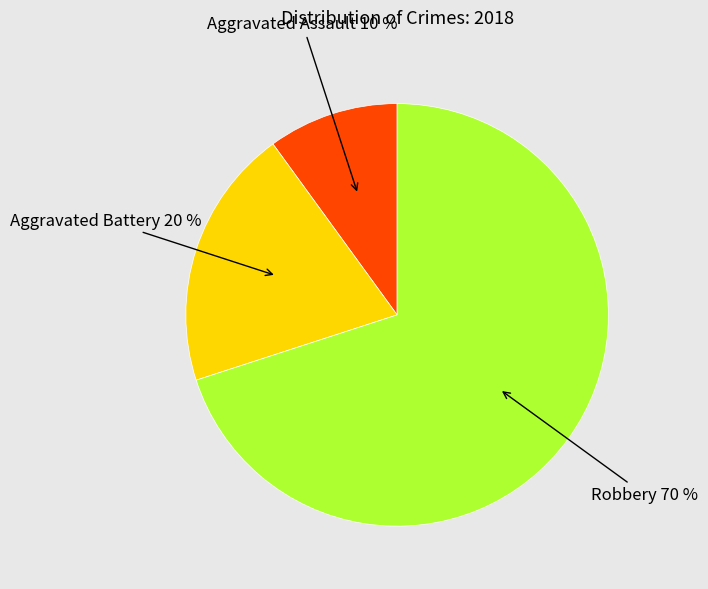

How many slices are in this pie chart?

3